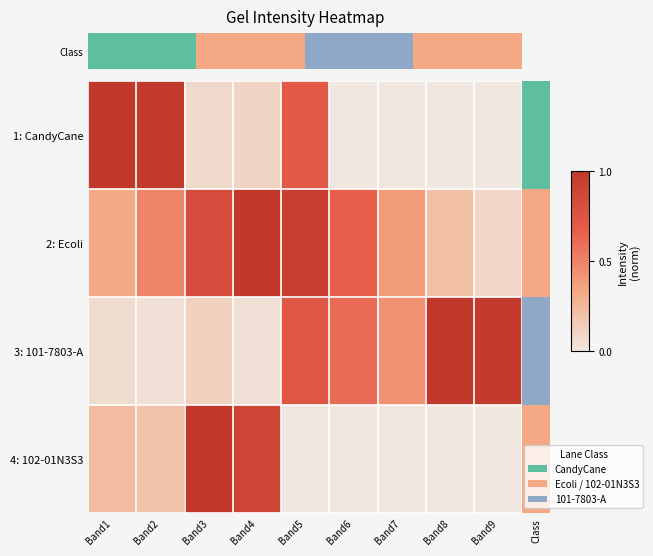

What is the spread (max minus min) of values at Band1?

0.9